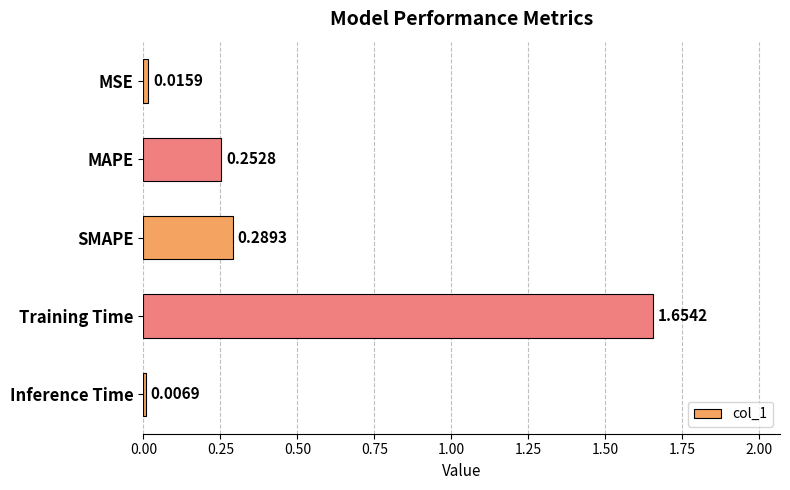

At which label is the value closest to 0?

Inference Time